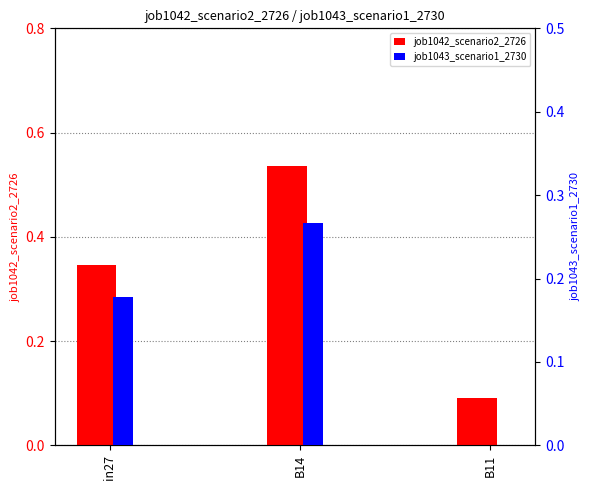

How many bars are there in total?

6